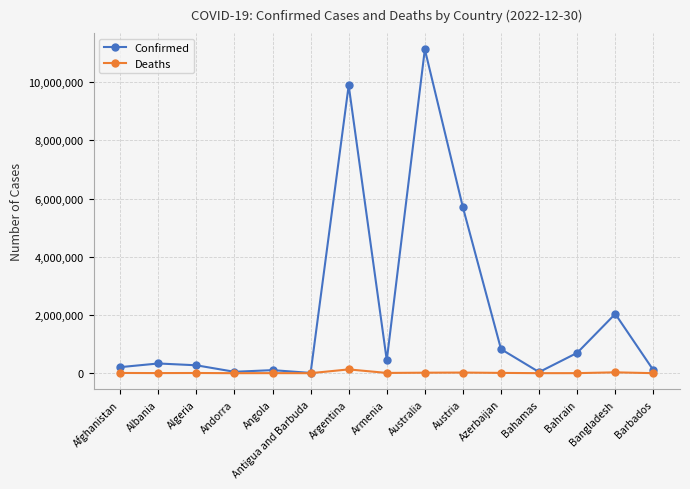

Count the number of data series in this chart.

2